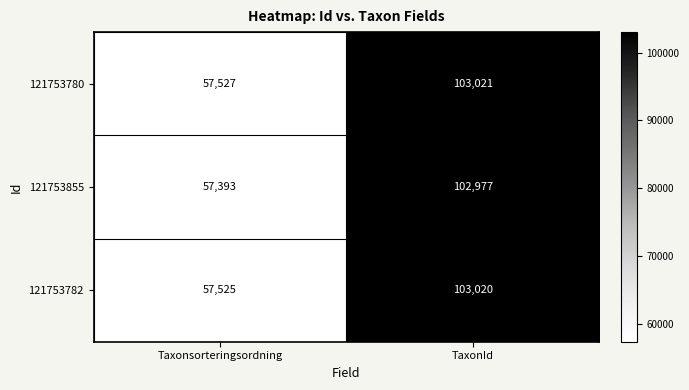

At which category is the sum across all series the highest?

TaxonId